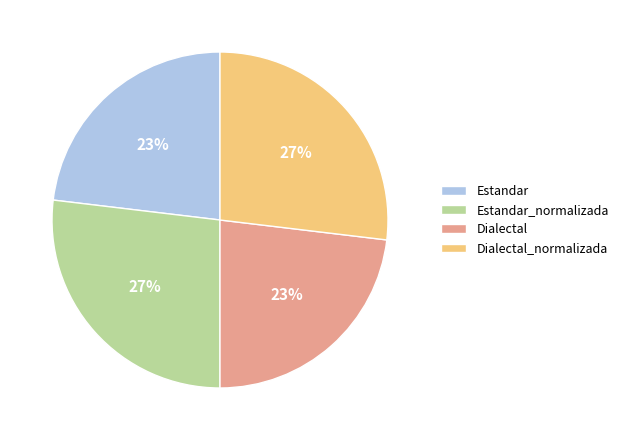

What percentage is the Estandar slice, to the nearest percent?

23%